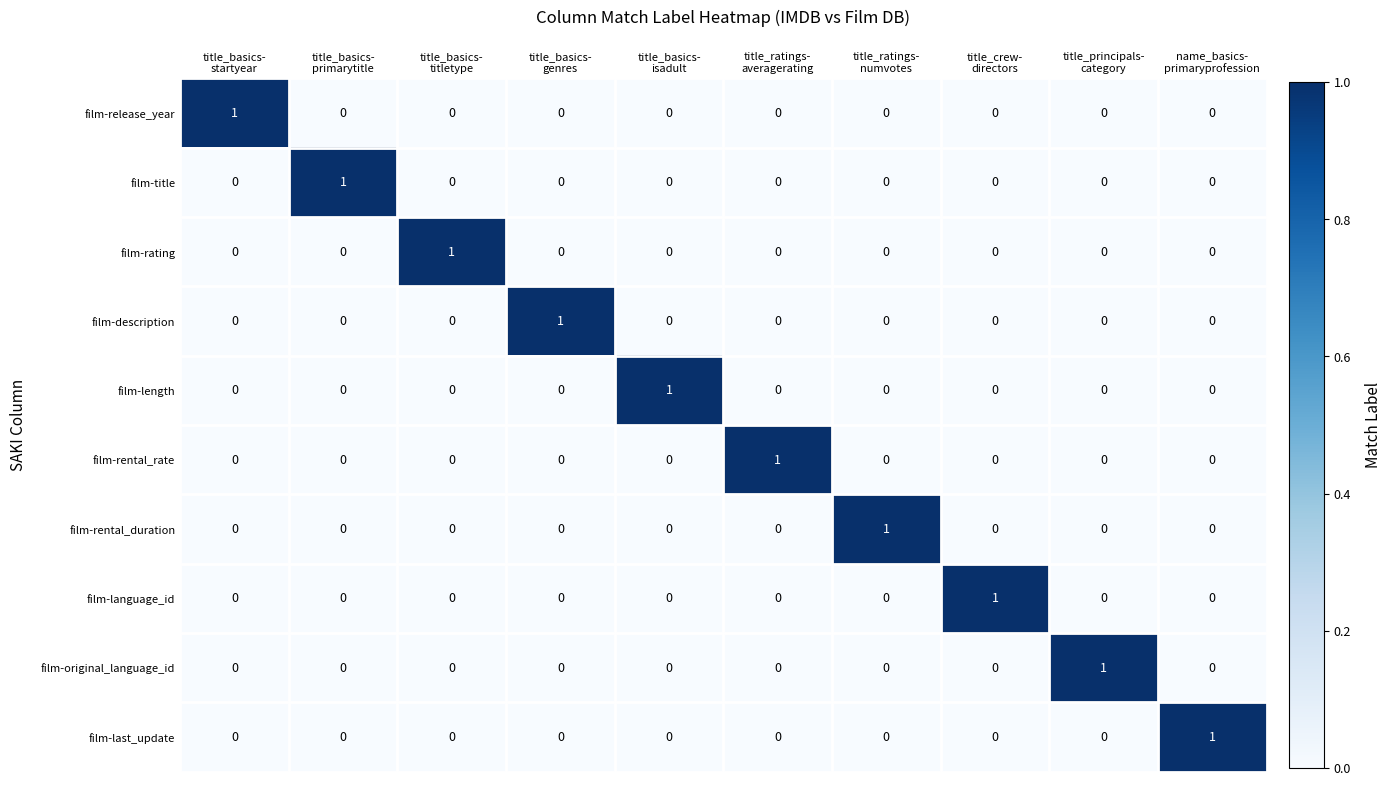

How many film-original_language_id values are between 0 and 1?

10